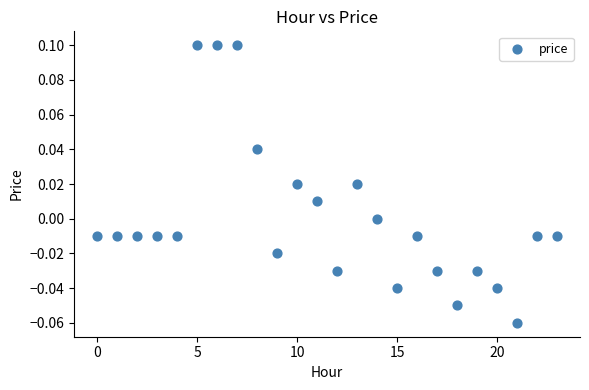

How many points are shown in the scatter plot?

24